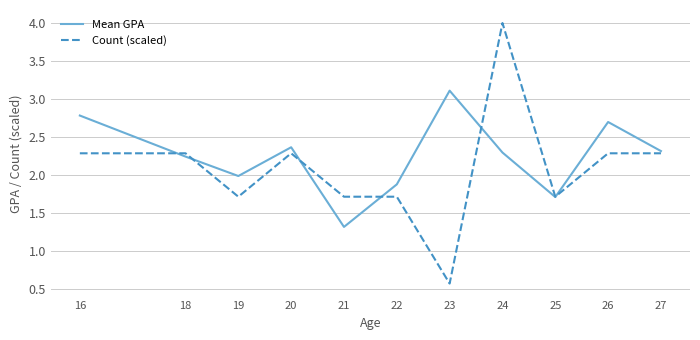

At 21, list the series in order from largest to smallest.

Count (scaled), Mean GPA